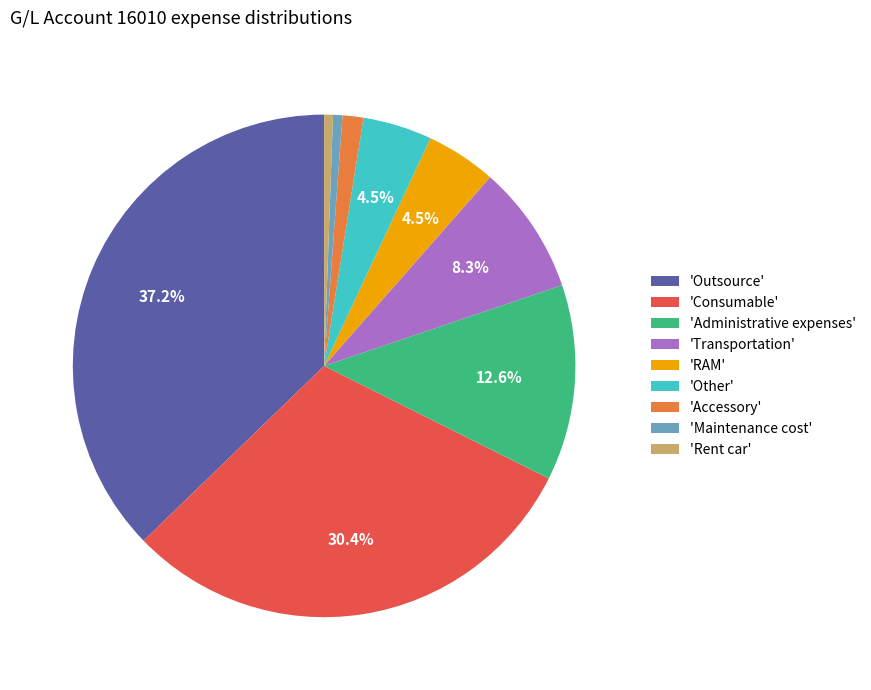

Does 'Maintenance cost' account for over 50% of the chart?

No